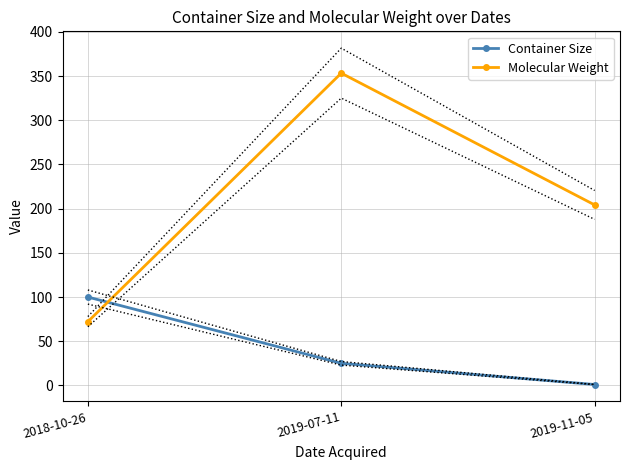

What is the difference between the maximum and minimum values in the Molecular Weight series?

281.3